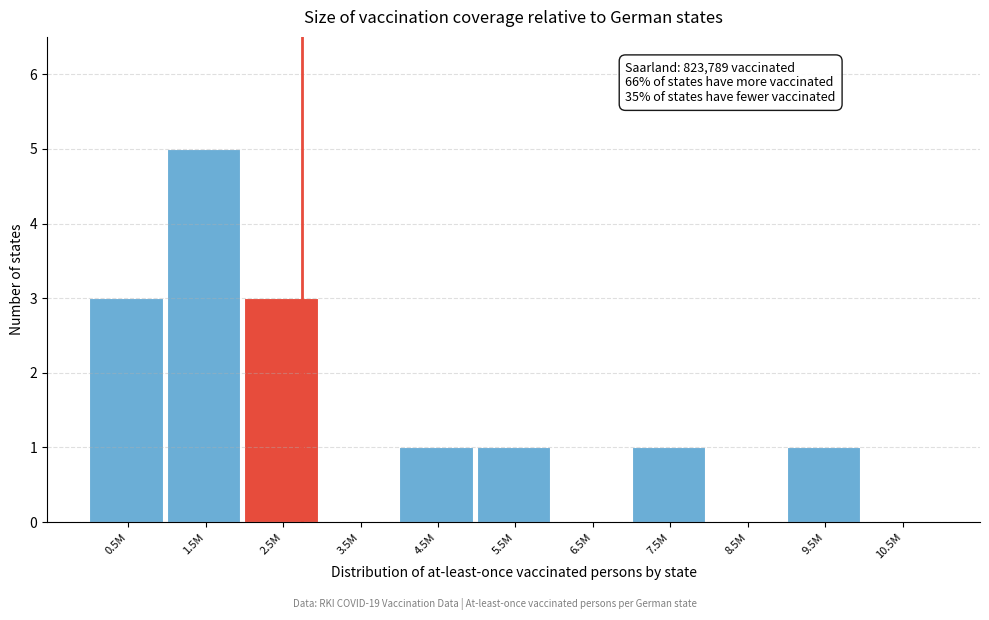

Reading left to right, transcribe all the data shown in this chart.

0.5M=3	1.5M=5	2.5M=3	3.5M=0	4.5M=1	5.5M=1	6.5M=0	7.5M=1	8.5M=0	9.5M=1	10.5M=0